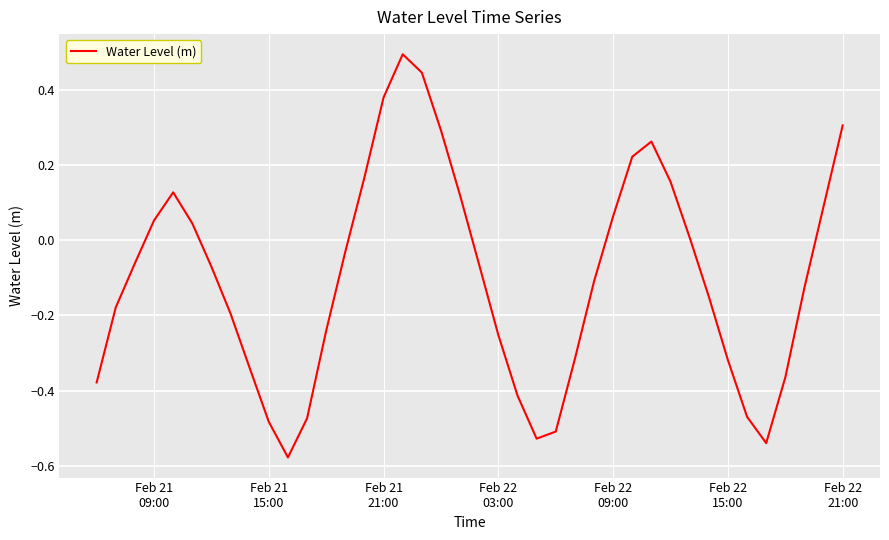

What is the greatest value displayed?

0.5